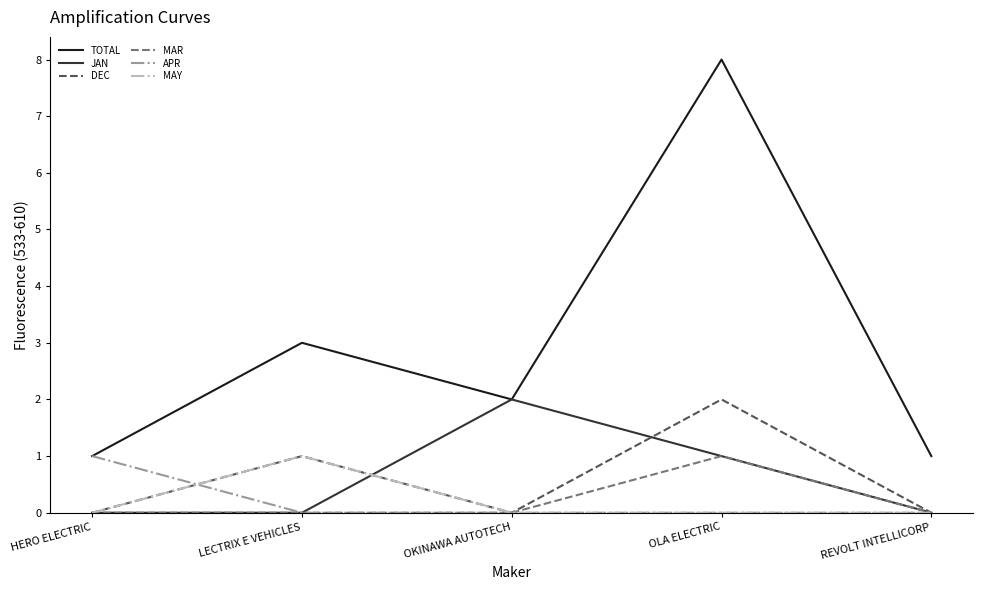

At which category is the sum across all series the highest?

OLA ELECTRIC